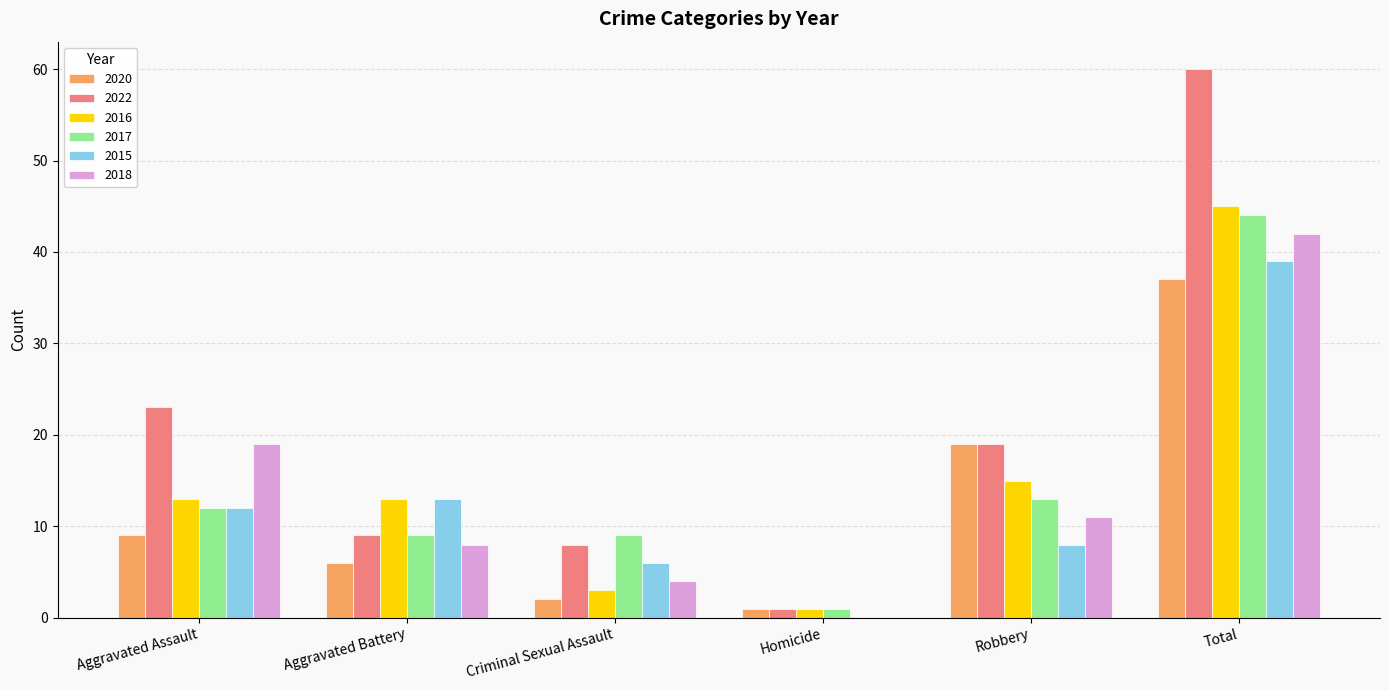

The value of 2016 at Aggravated Assault is 13. True or false?

True